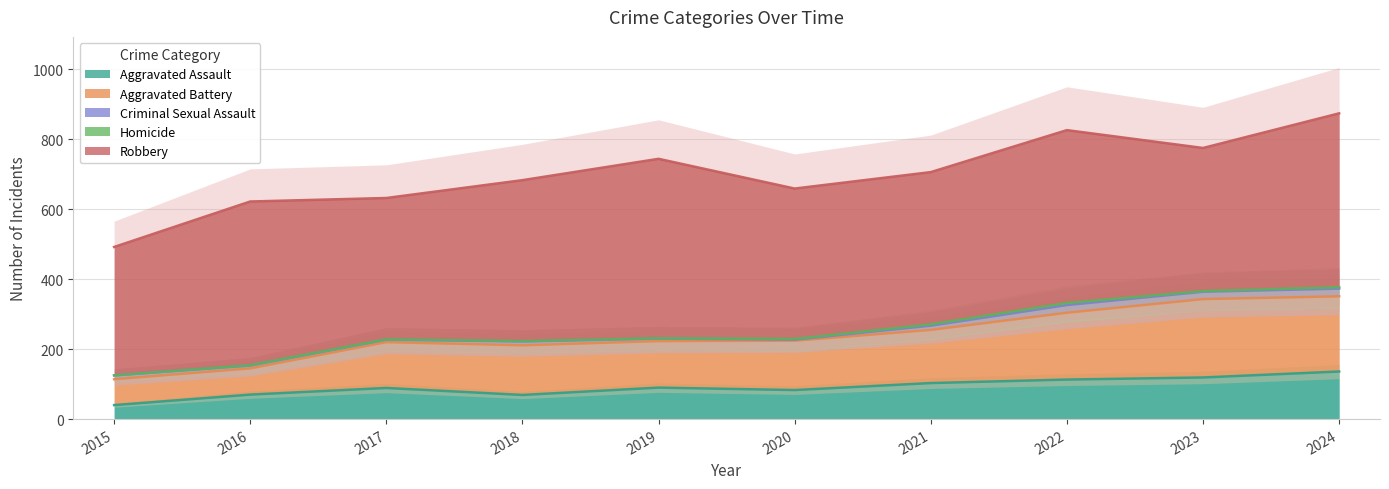

What is the difference between the Aggravated Battery values at 2015 and 2022?

117